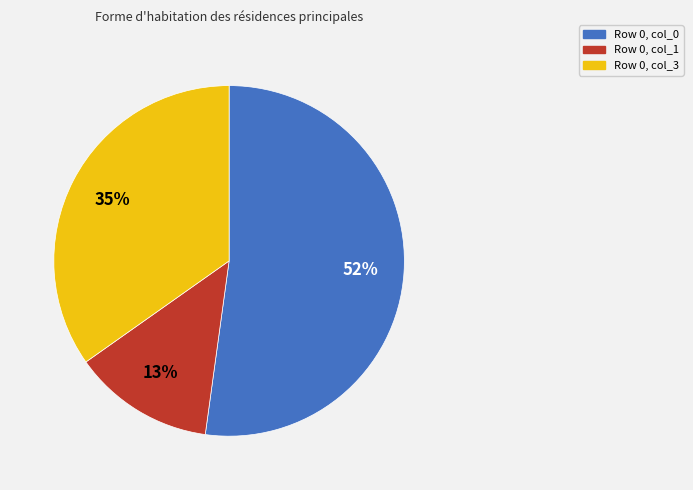

Combined, do Row 0, col_0 and Row 0, col_3 account for over 50%?

Yes